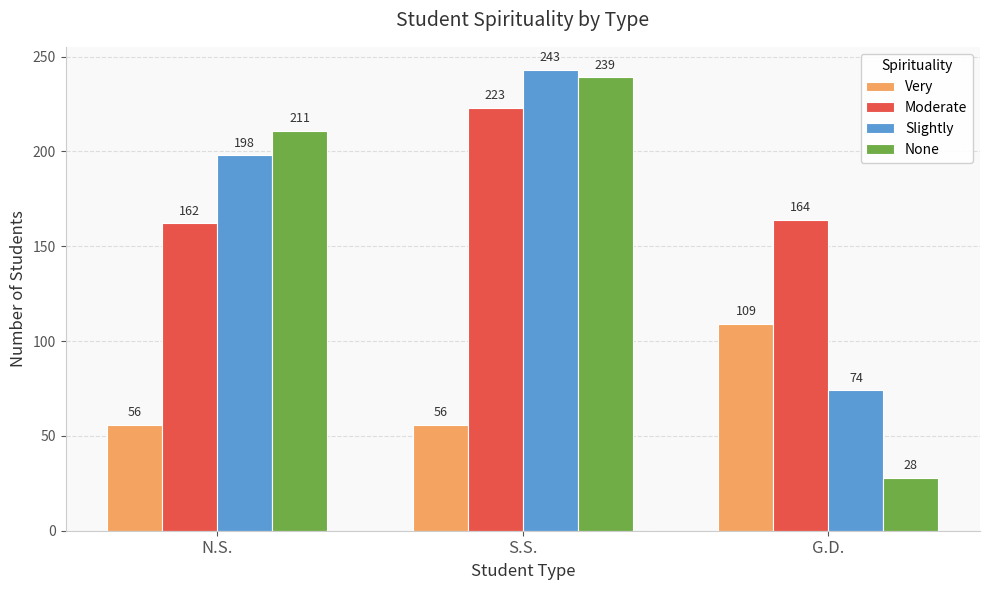

Is it true that Moderate equals 223 at S.S.?

True